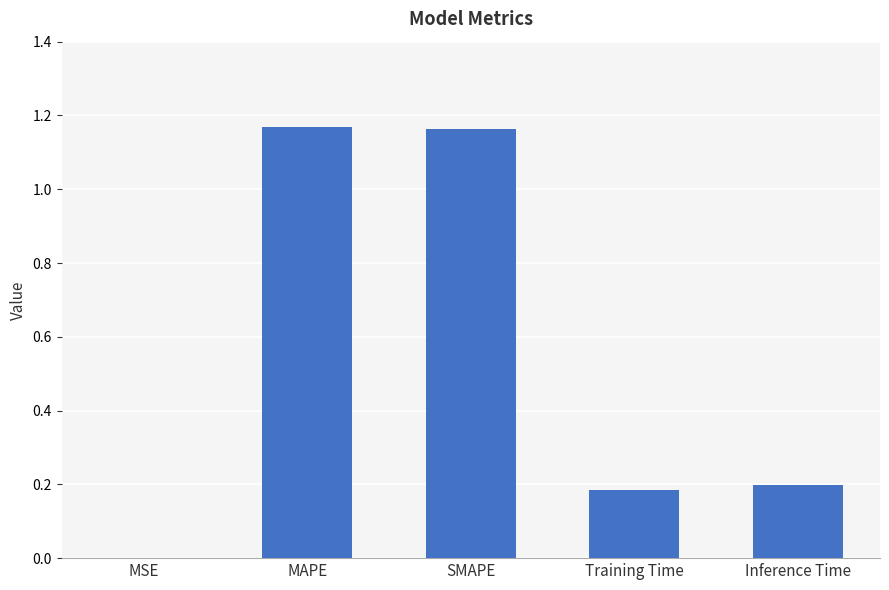

Is it true that the value at SMAPE is 0.4?

False